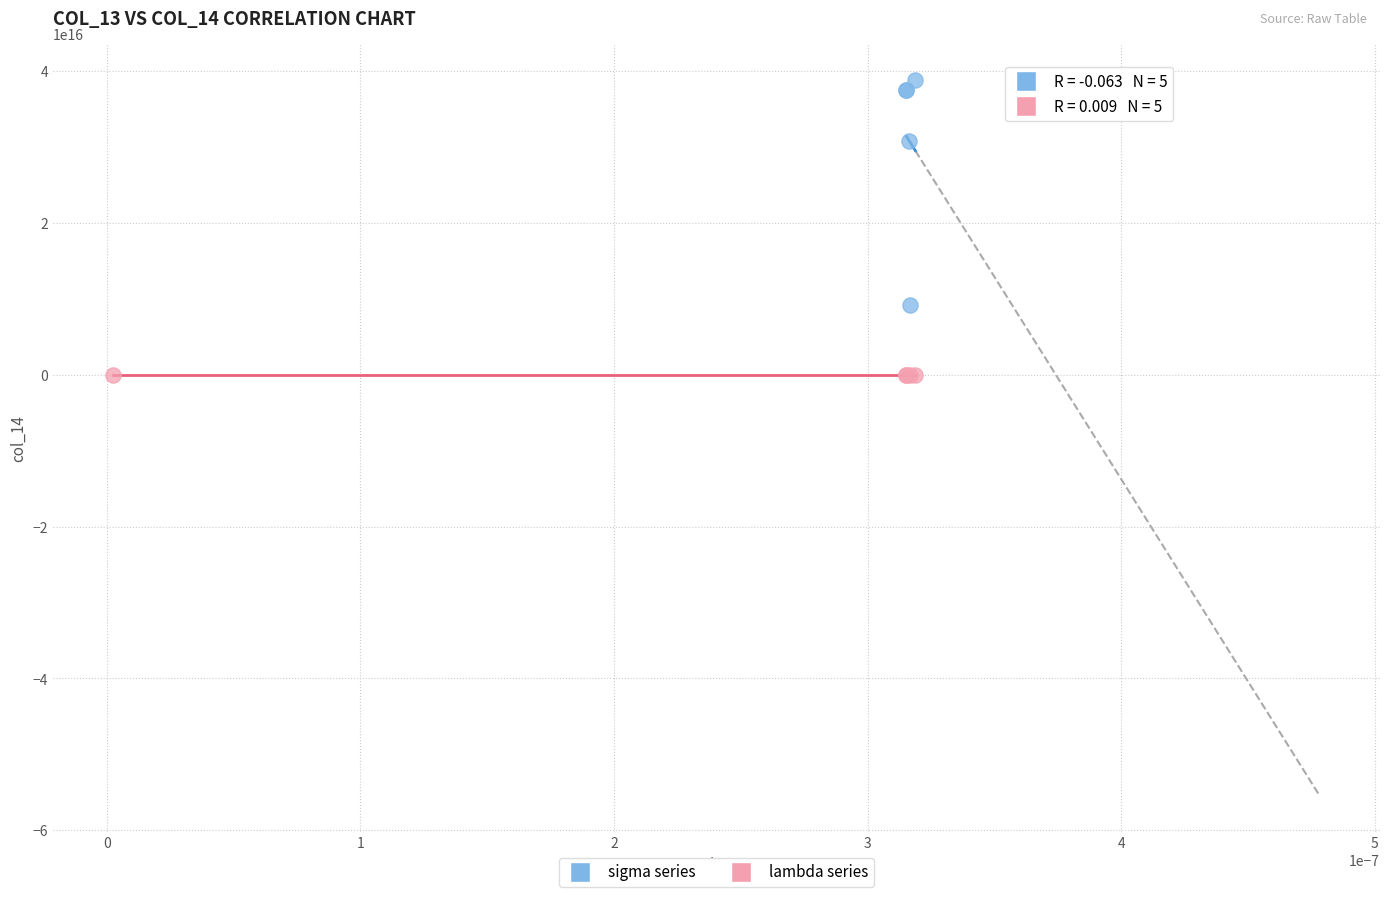

Which series has the widest spread of Y values?

sigma series